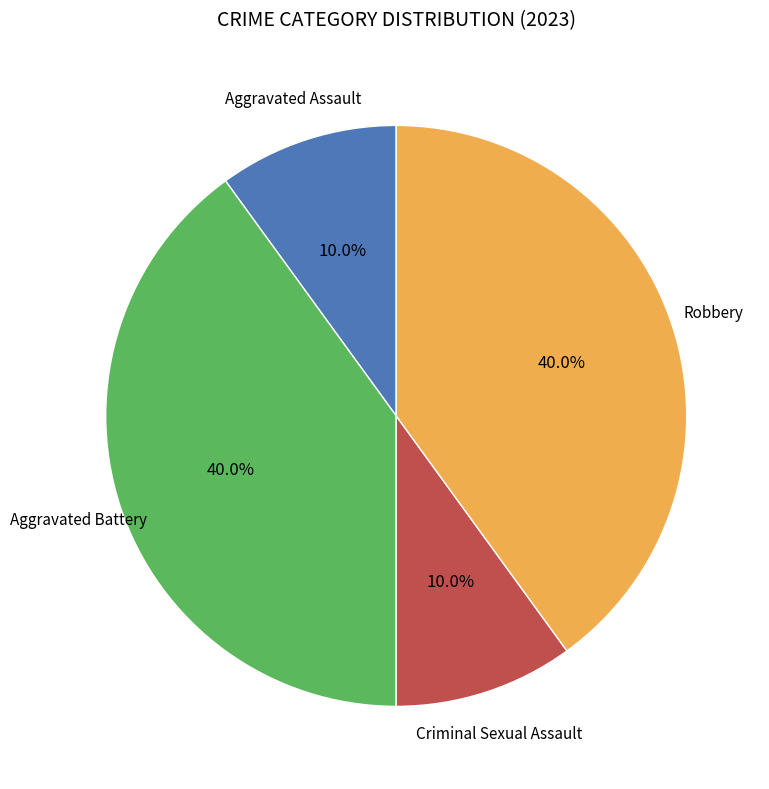

Is there a majority slice in this chart?

No